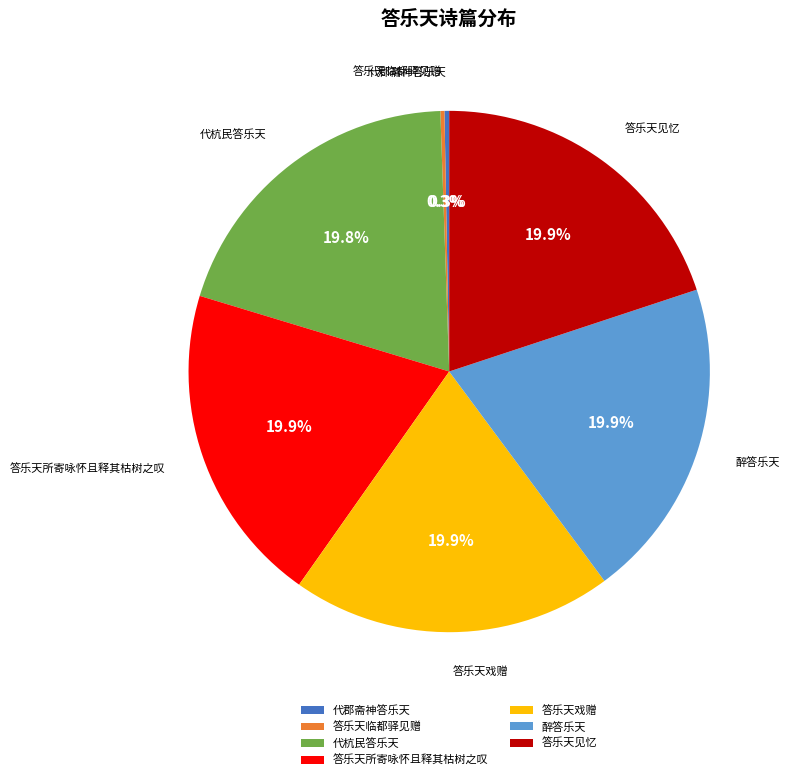

Is the sum of 代郡斋神答乐天 and 代杭民答乐天 greater than half?

No